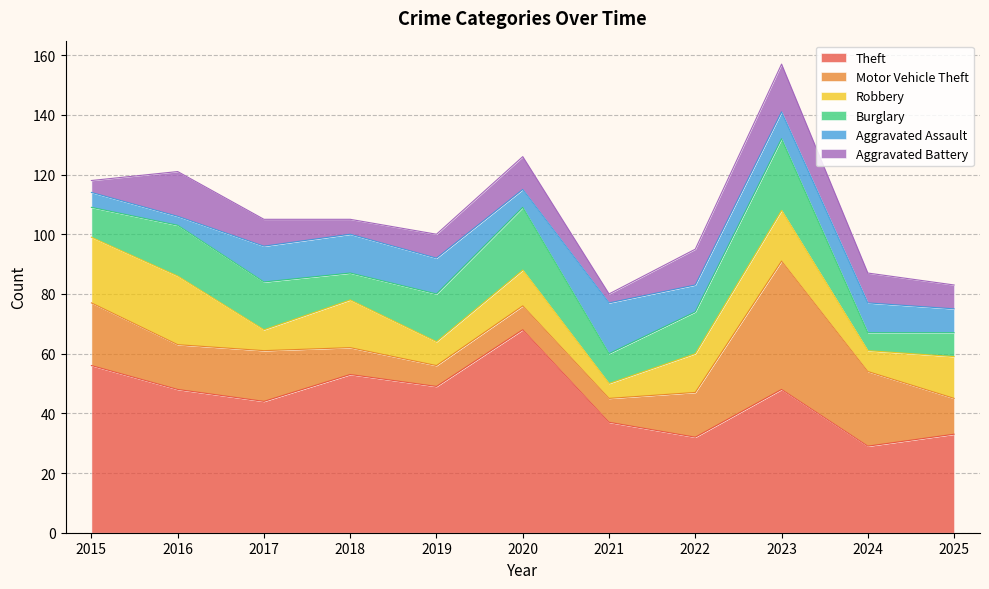

How many intersections are there between Motor Vehicle Theft and Robbery?

4